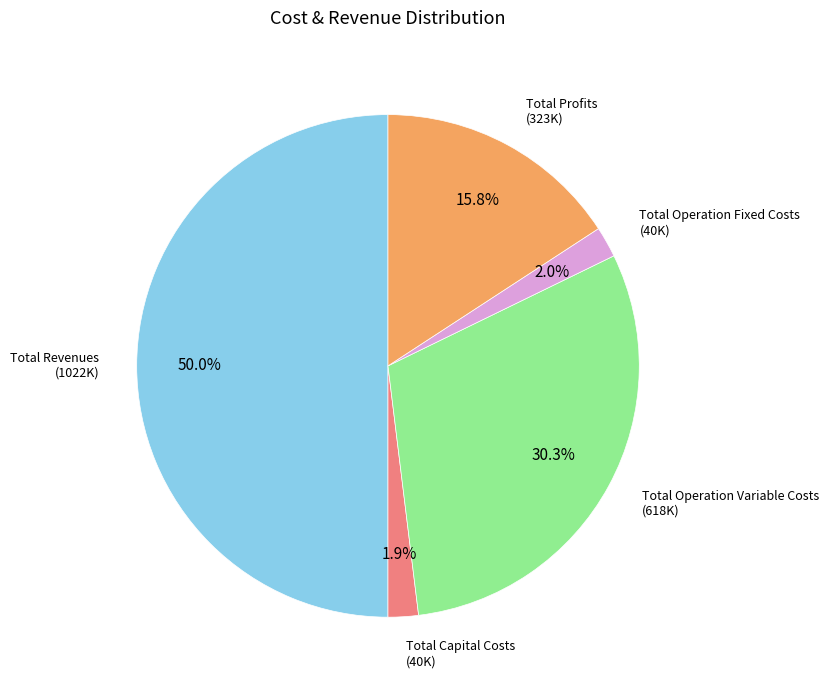

Count the number of slices in the pie.

5